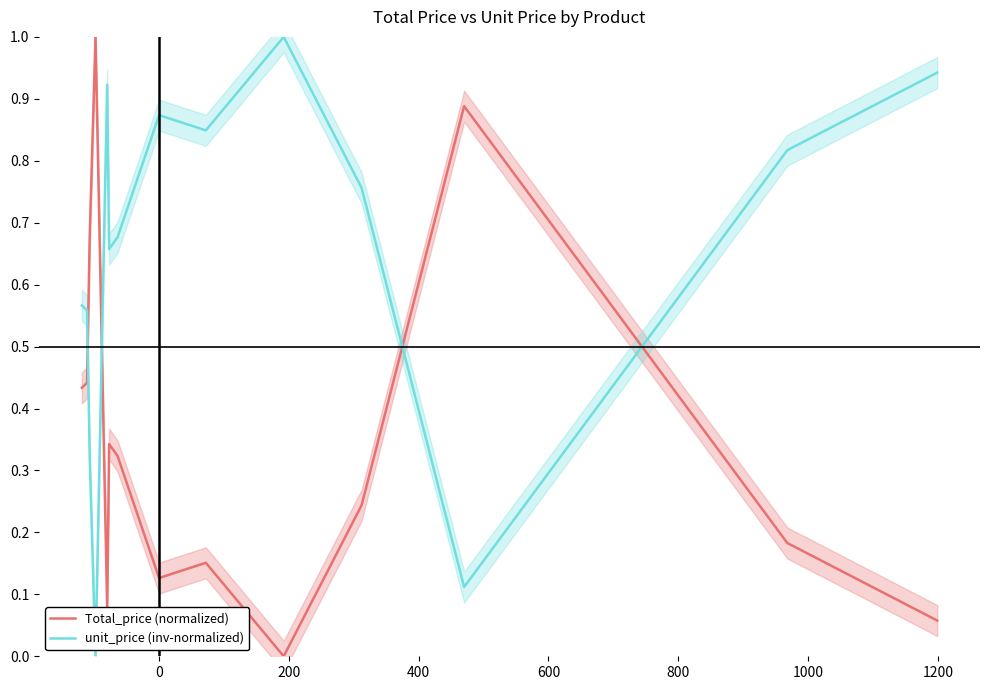

Which series has the largest range (max minus min)?

Total_price (normalized)